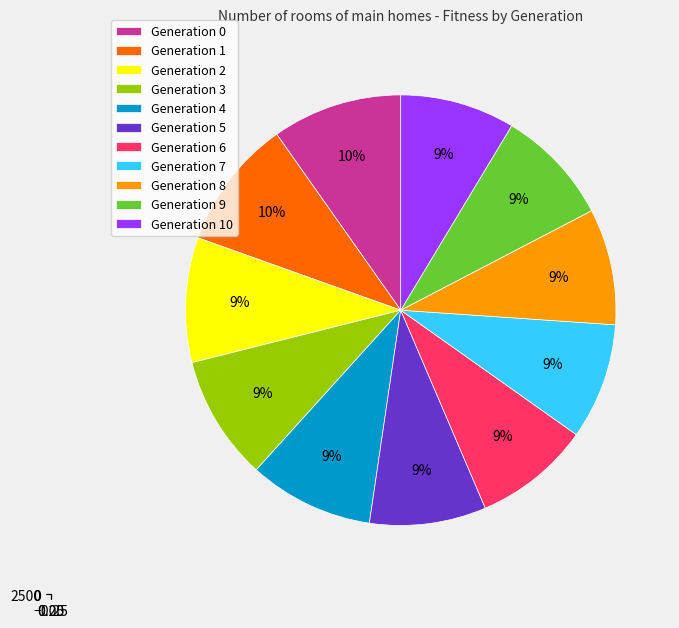

True or false: 6 accounts for 22% of the total.

False